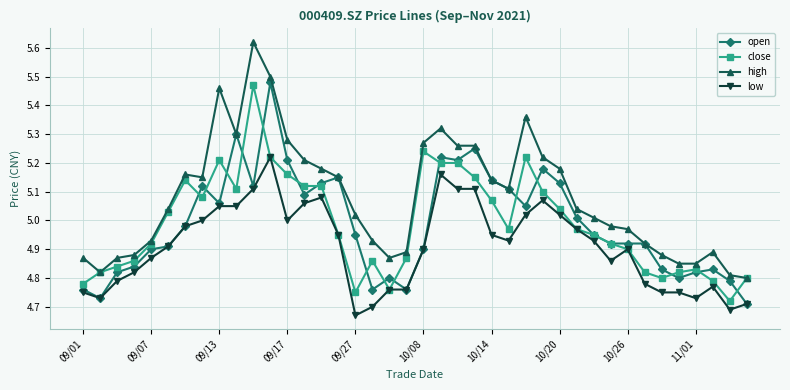

True or false: high and low cross at least once.

False